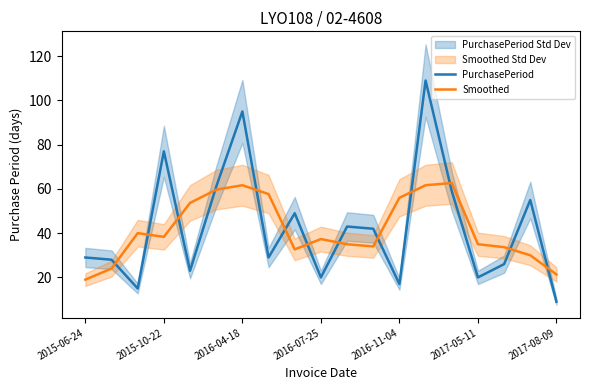

What is the difference between the highest and lowest values at 17?

25.0